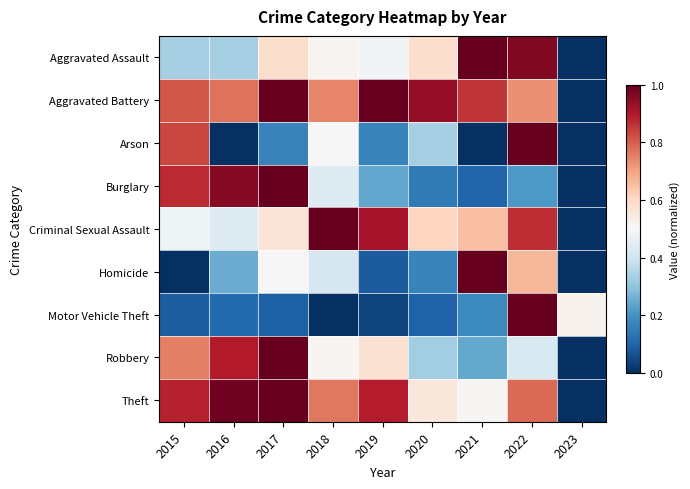

At which category is the sum across all series the highest?

2022